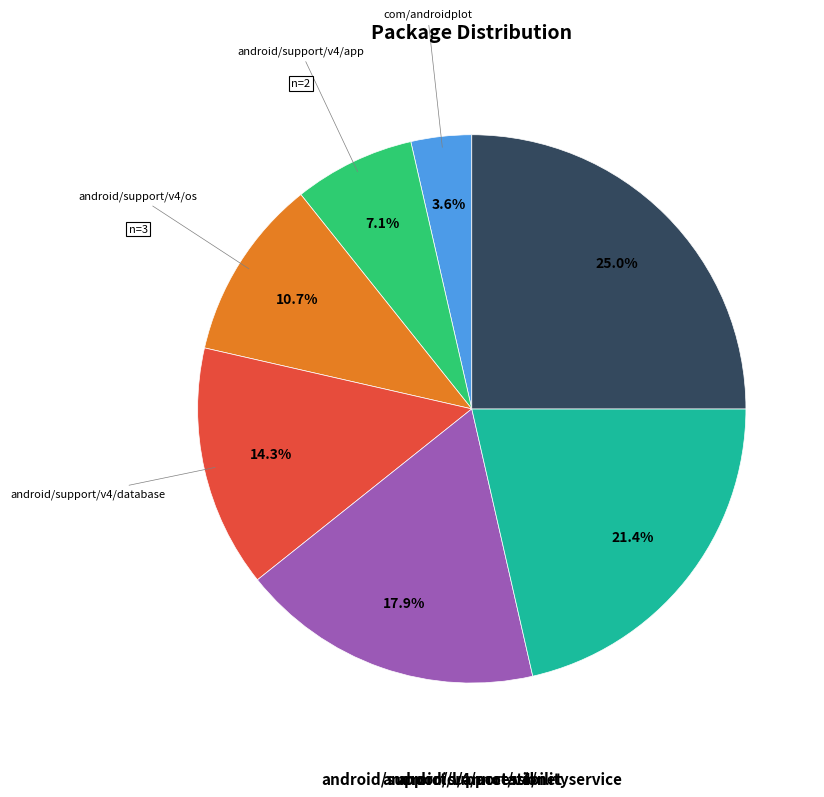

Rank the categories by value from lowest to highest.

com/androidplot, android/support/v4/app, android/support/v4/os, android/support/v4/database, android/support/v4/net, android/support/v4/accessibilityservice, android/annotation